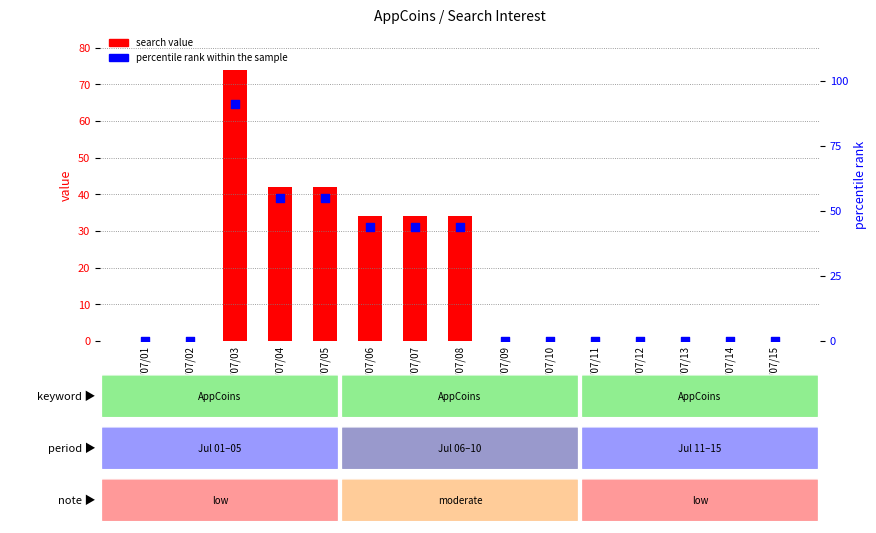

Which series has the largest total across all categories?

percentile rank within the sample